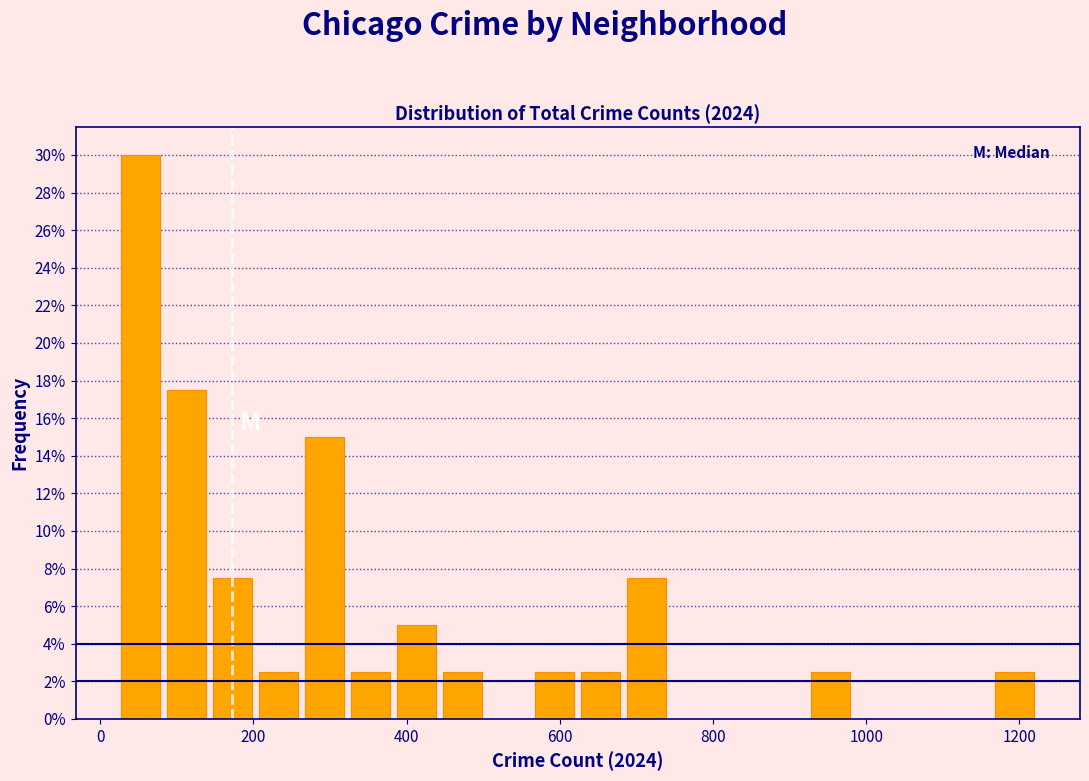

Read against the x-axis, roughly where is the centre of the tallest bar?

60